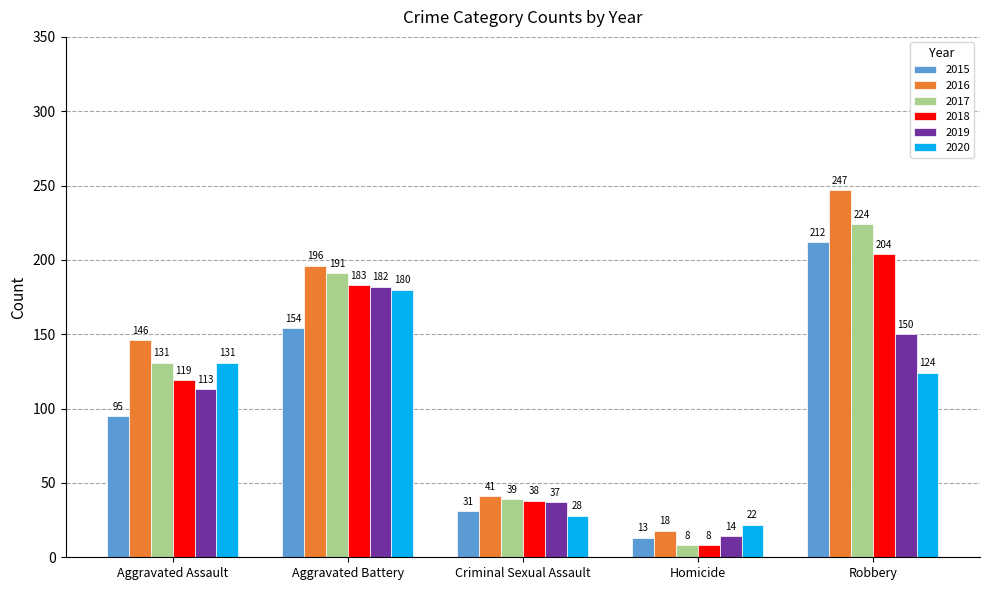

What are all the series names shown in the legend?

2015, 2016, 2017, 2018, 2019, 2020